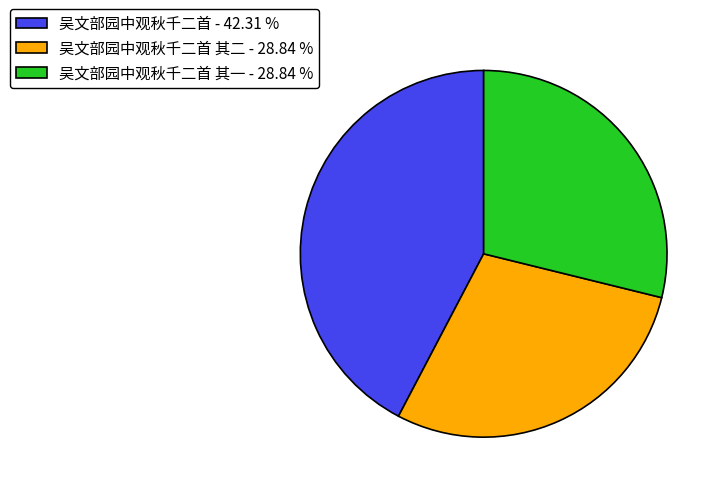

Which slice is the largest?

吴文部园中观秋千二首 - 42.31 %